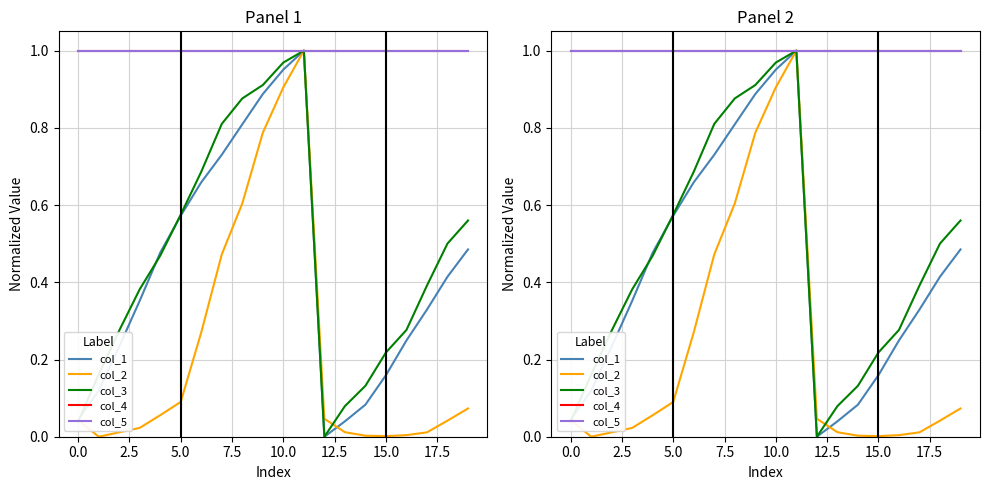

What are all the series names shown in the legend?

col_1, col_2, col_3, col_4, col_5